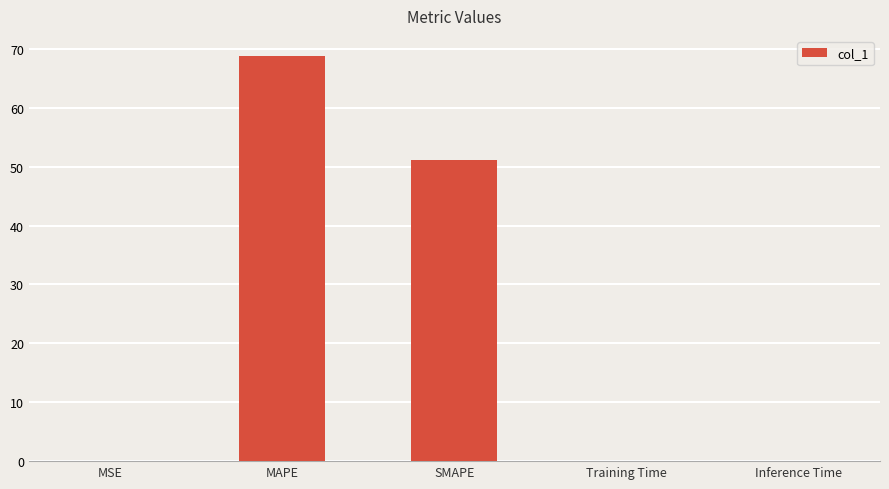

What is the sum of all values?

120.0